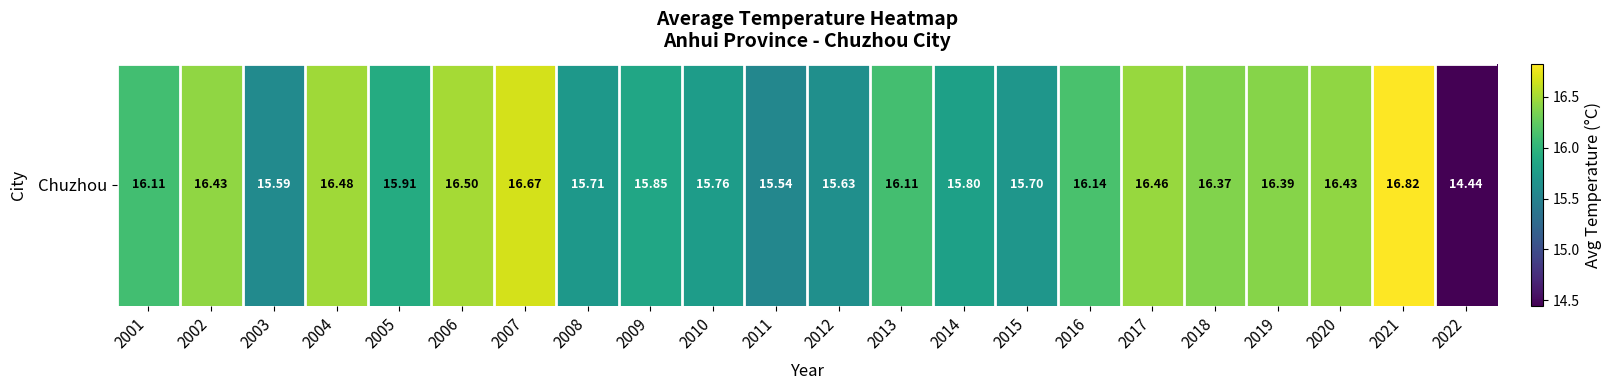

Approximately how many times larger is the value at 2015 compared to 2021?

0.9